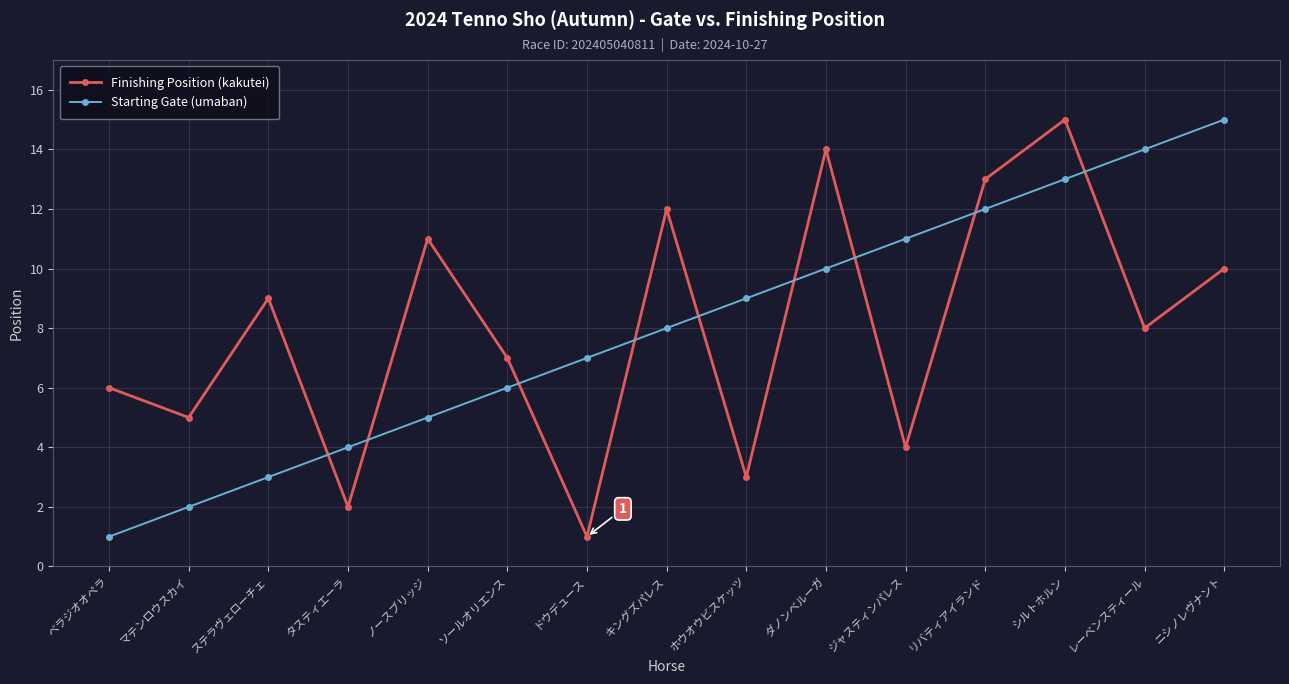

What is the label of the 8th point from the right?

キングズパレス